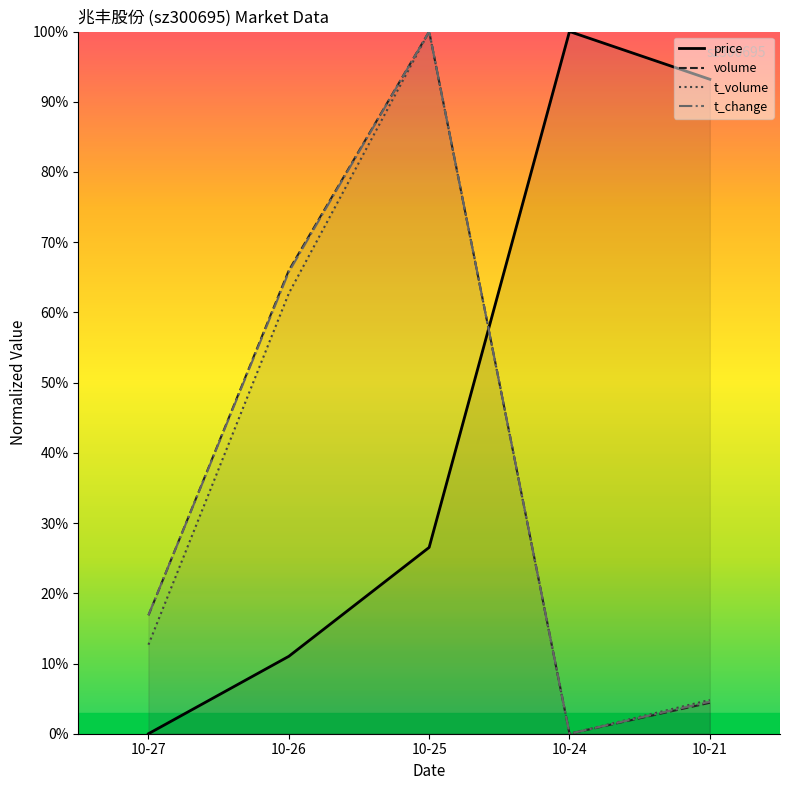

At which category does t_change reach its first local peak?

10-25